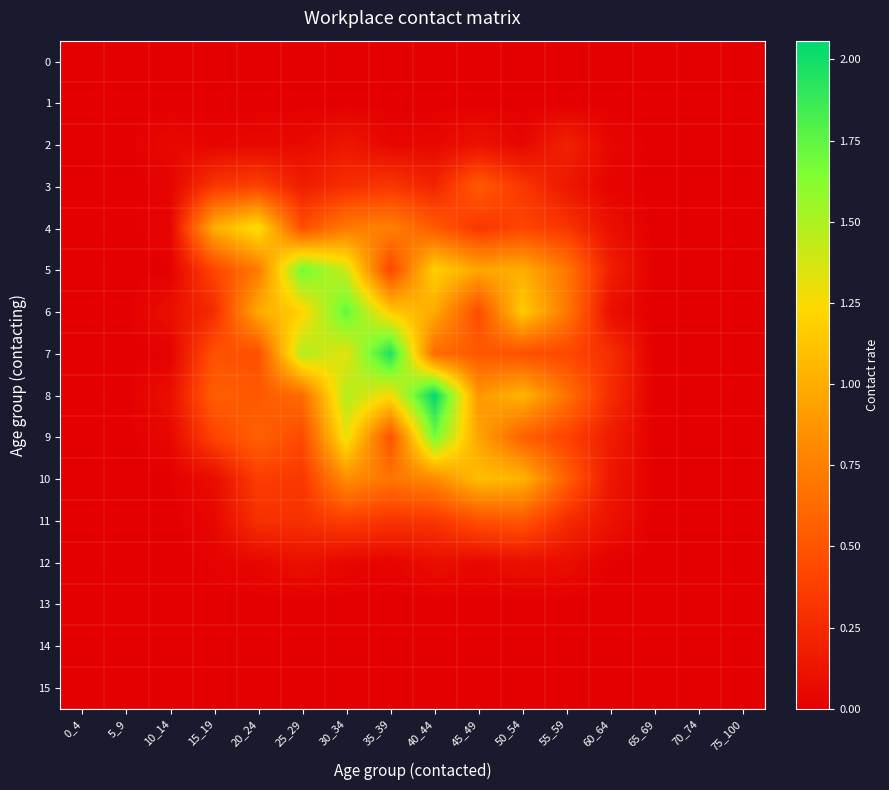

Reading left to right, extract all data points from this chart.

0: 0_4=0.0	5_9=0.0	10_14=0.0	15_19=0.0	20_24=0.0	25_29=0.0	30_34=0.0	35_39=0.0	40_44=0.0	45_49=0.0	50_54=0.0	55_59=0.0	60_64=0.0	65_69=0.0	70_74=0.0	75_100=0.0
1: 0_4=0.0	5_9=0.0	10_14=0.0	15_19=0.0	20_24=0.0	25_29=0.0	30_34=0.0	35_39=0.0	40_44=0.0	45_49=0.0	50_54=0.0	55_59=0.0	60_64=0.0	65_69=0.0	70_74=0.0	75_100=0.0
2: 0_4=0.0	5_9=0.0	10_14=0.1	15_19=0.0	20_24=0.0	25_29=0.1	30_34=0.1	35_39=0.0	40_44=0.0	45_49=0.1	50_54=0.0	55_59=0.2	60_64=0.0	65_69=0.0	70_74=0.0	75_100=0.0
3: 0_4=0.0	5_9=0.0	10_14=0.0	15_19=0.3	20_24=0.4	25_29=0.2	30_34=0.3	35_39=0.3	40_44=0.2	45_49=0.5	50_54=0.3	55_59=0.1	60_64=0.0	65_69=0.0	70_74=0.0	75_100=0.0
4: 0_4=0.0	5_9=0.0	10_14=0.0	15_19=1.0	20_24=1.3	25_29=0.5	30_34=0.7	35_39=0.8	40_44=0.5	45_49=0.3	50_54=0.4	55_59=0.3	60_64=0.1	65_69=0.0	70_74=0.0	75_100=0.0
5: 0_4=0.0	5_9=0.0	10_14=0.0	15_19=0.4	20_24=0.7	25_29=1.7	30_34=1.4	35_39=0.4	40_44=1.2	45_49=1.0	50_54=1.0	55_59=0.7	60_64=0.2	65_69=0.0	70_74=0.0	75_100=0.0
6: 0_4=0.0	5_9=0.0	10_14=0.1	15_19=0.3	20_24=1.0	25_29=1.2	30_34=1.7	35_39=1.2	40_44=1.0	45_49=0.5	50_54=1.2	55_59=0.7	60_64=0.1	65_69=0.0	70_74=0.0	75_100=0.0
7: 0_4=0.0	5_9=0.0	10_14=0.0	15_19=0.5	20_24=0.5	25_29=1.5	30_34=1.3	35_39=2.0	40_44=0.6	45_49=0.5	50_54=0.5	55_59=0.4	60_64=0.3	65_69=0.0	70_74=0.0	75_100=0.0
8: 0_4=0.0	5_9=0.0	10_14=0.1	15_19=0.6	20_24=0.5	25_29=0.6	30_34=1.5	35_39=1.3	40_44=2.1	45_49=0.9	50_54=1.0	55_59=0.7	60_64=0.3	65_69=0.0	70_74=0.0	75_100=0.0
9: 0_4=0.0	5_9=0.0	10_14=0.0	15_19=0.4	20_24=0.6	25_29=0.4	30_34=1.3	35_39=0.5	40_44=1.7	45_49=1.0	50_54=0.6	55_59=0.4	60_64=0.2	65_69=0.0	70_74=0.0	75_100=0.0
10: 0_4=0.0	5_9=0.0	10_14=0.0	15_19=0.1	20_24=0.4	25_29=0.3	30_34=0.8	35_39=0.7	40_44=0.8	45_49=1.1	50_54=1.0	55_59=0.6	60_64=0.1	65_69=0.0	70_74=0.0	75_100=0.0
11: 0_4=0.0	5_9=0.0	10_14=0.0	15_19=0.0	20_24=0.3	25_29=0.3	30_34=0.4	35_39=0.3	40_44=0.3	45_49=0.5	50_54=0.5	55_59=0.3	60_64=0.1	65_69=0.0	70_74=0.0	75_100=0.0
12: 0_4=0.0	5_9=0.0	10_14=0.0	15_19=0.0	20_24=0.0	25_29=0.1	30_34=0.0	35_39=0.0	40_44=0.1	45_49=0.1	50_54=0.1	55_59=0.1	60_64=0.0	65_69=0.0	70_74=0.0	75_100=0.0
13: 0_4=0.0	5_9=0.0	10_14=0.0	15_19=0.0	20_24=0.0	25_29=0.0	30_34=0.0	35_39=0.0	40_44=0.0	45_49=0.0	50_54=0.0	55_59=0.0	60_64=0.0	65_69=0.0	70_74=0.0	75_100=0.0
14: 0_4=0.0	5_9=0.0	10_14=0.0	15_19=0.0	20_24=0.0	25_29=0.0	30_34=0.0	35_39=0.0	40_44=0.0	45_49=0.0	50_54=0.0	55_59=0.0	60_64=0.0	65_69=0.0	70_74=0.0	75_100=0.0
15: 0_4=0.0	5_9=0.0	10_14=0.0	15_19=0.0	20_24=0.0	25_29=0.0	30_34=0.0	35_39=0.0	40_44=0.0	45_49=0.0	50_54=0.0	55_59=0.0	60_64=0.0	65_69=0.0	70_74=0.0	75_100=0.0